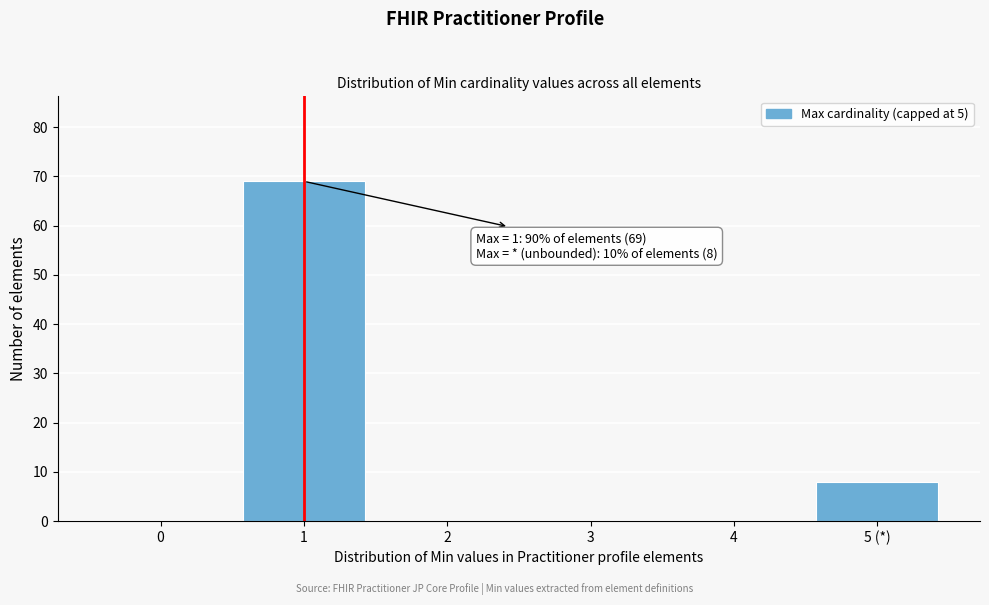

Reading right to left, extract all data points from this chart.

5 (*)=8	4=0	3=0	2=0	1=69	0=0